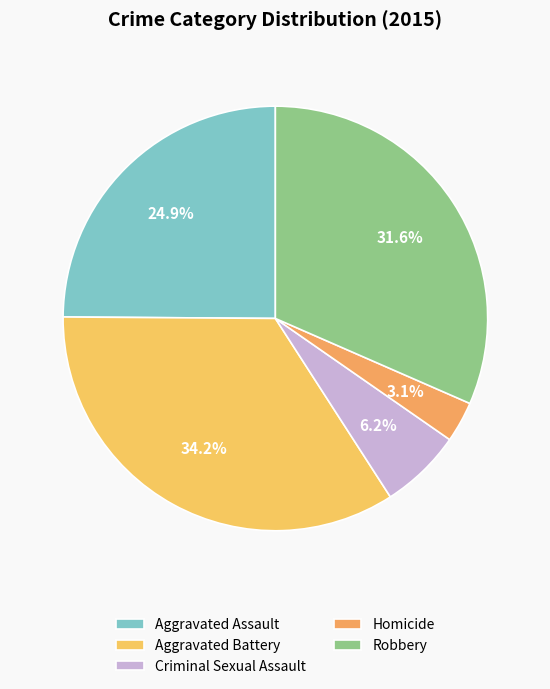

True or false: Homicide accounts for 1% of the total.

False